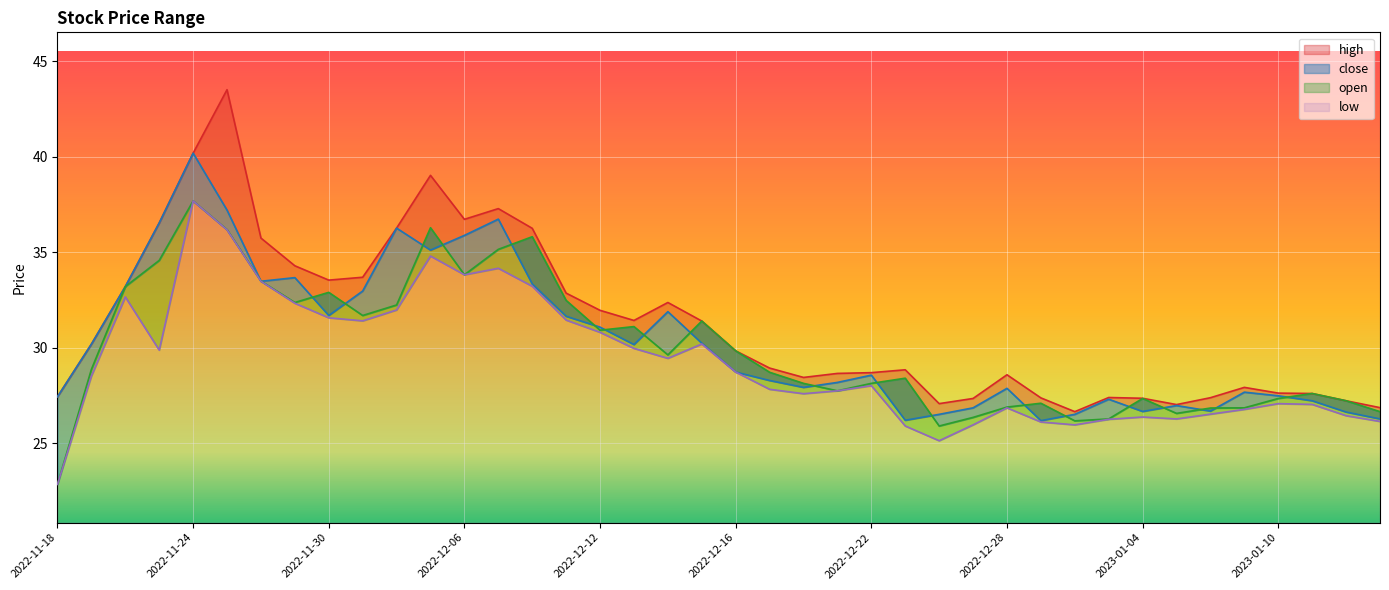

In low, how many points are lower than both neighbors (excluding endpoints)?

8